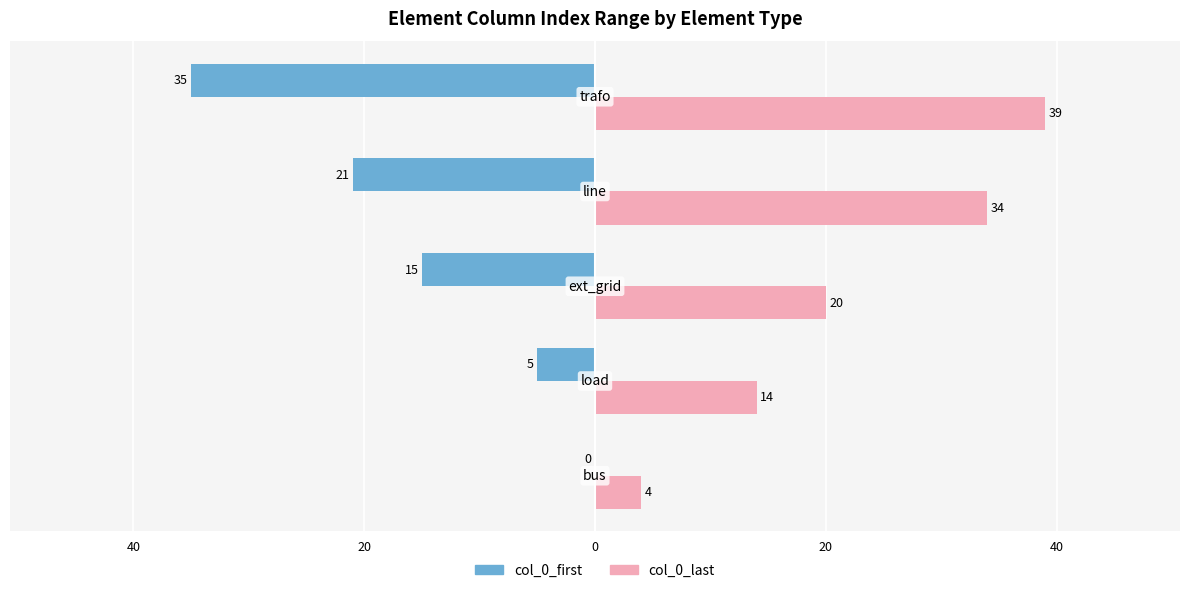

What are all the series names shown in the legend?

col_0_first, col_0_last